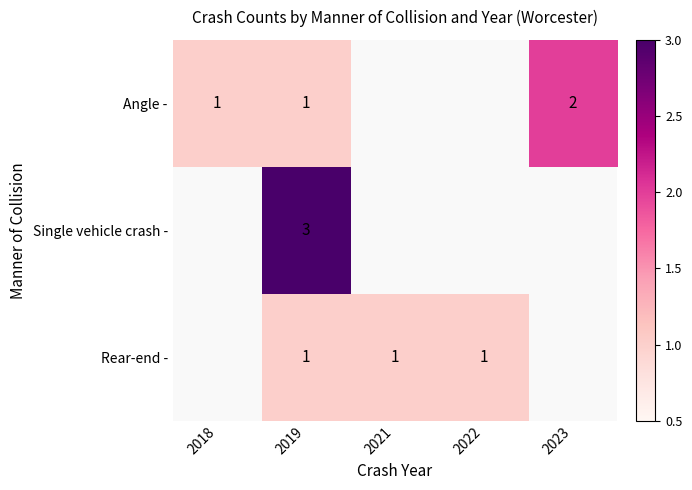

True or false: Single vehicle crash - has a value of 3 at 2019.

True